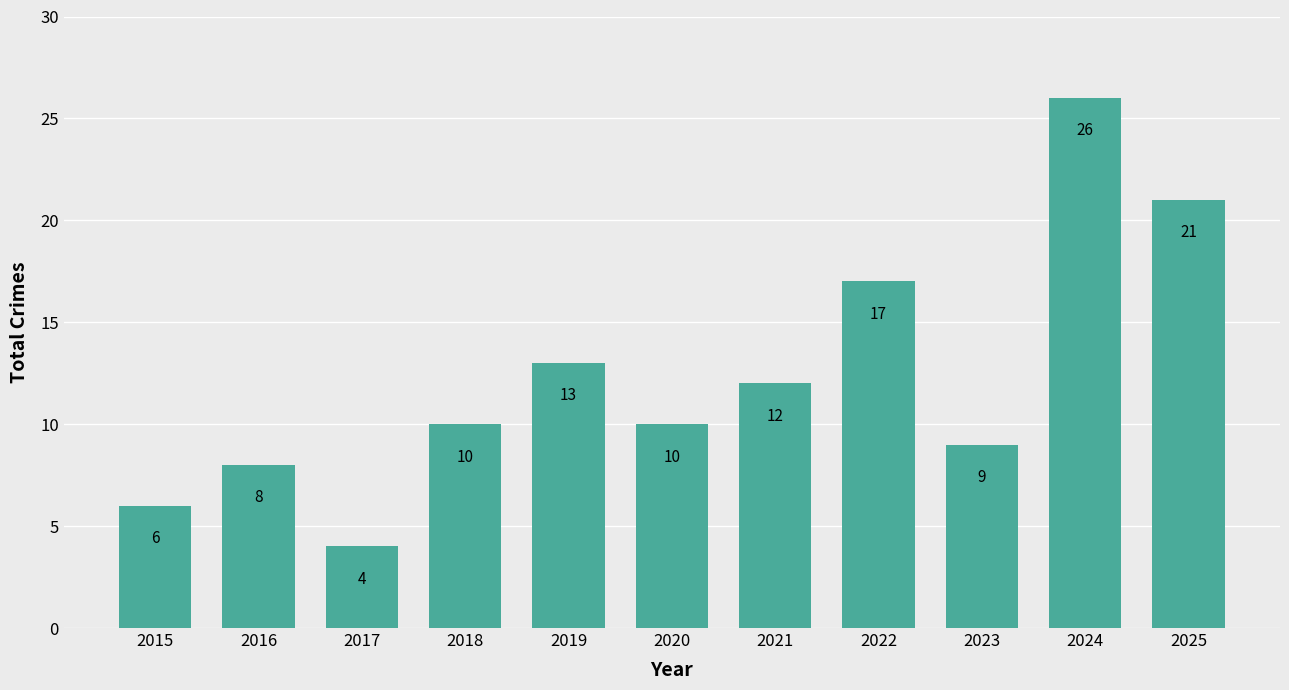

What is the change in value from 2016 to 2021?

+4